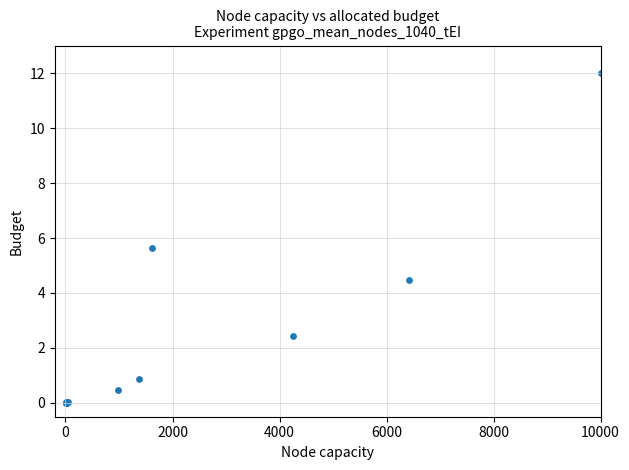

What Y value in the scatter plot is closest to 6?

5.6